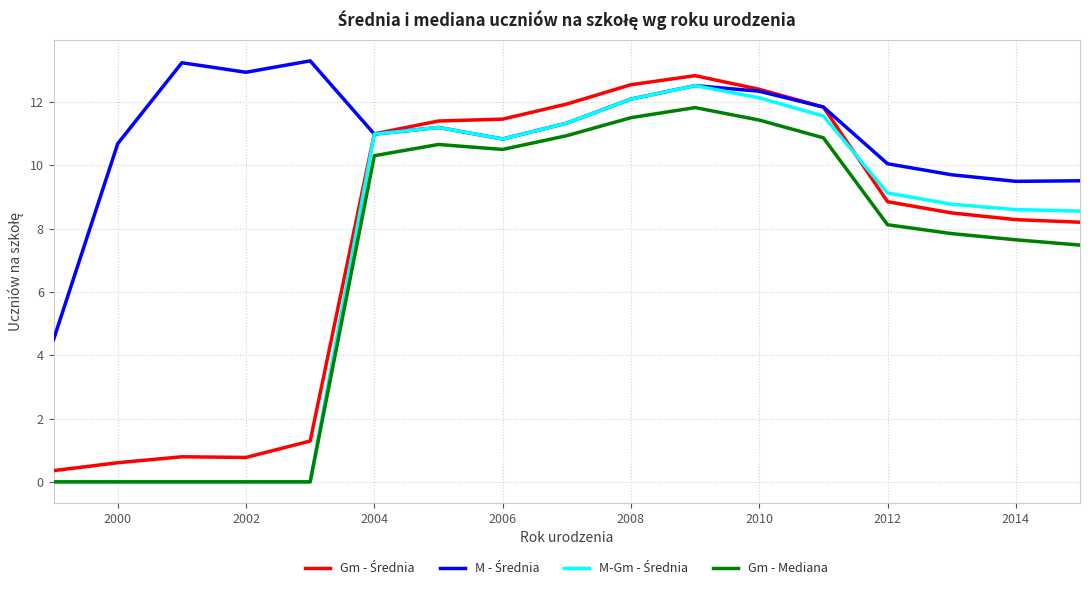

Does the chart display data point markers on the line(s)?

No